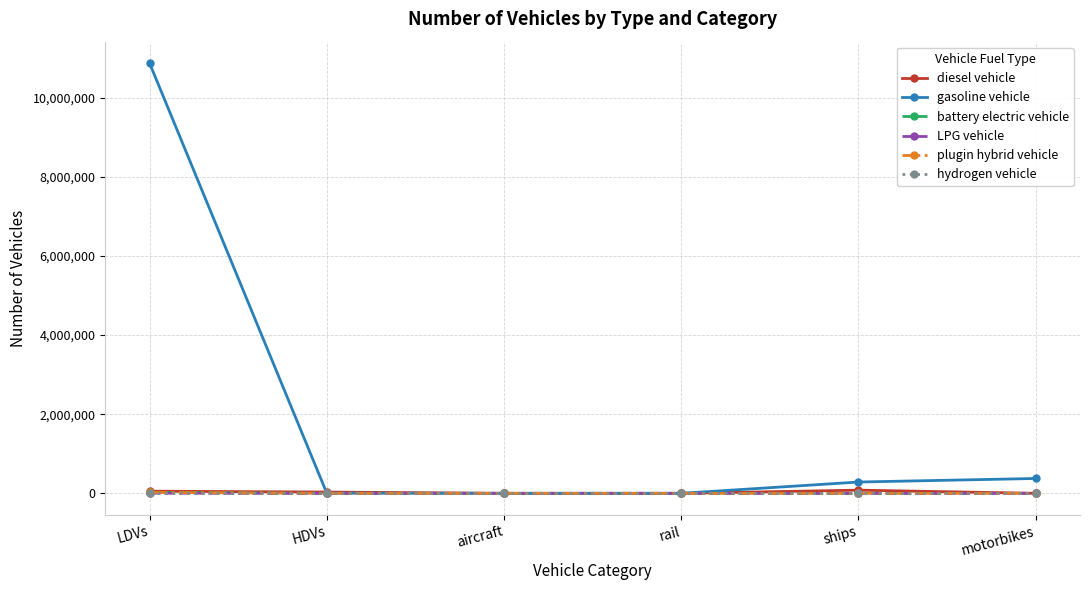

At which category is the sum across all series the highest?

LDVs